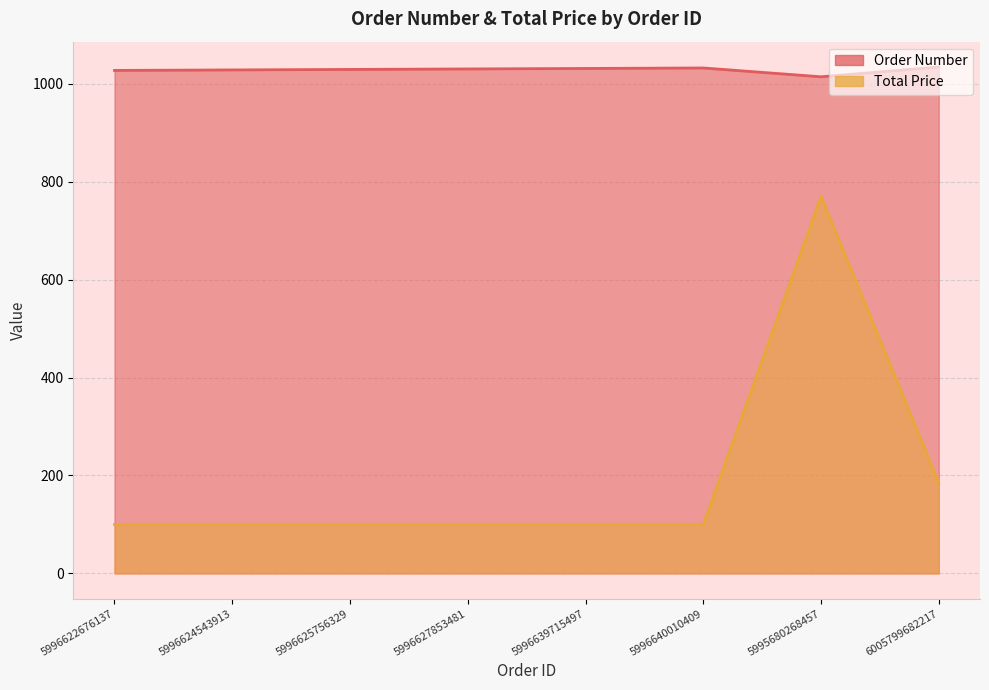

What is the sum of all Total Price values?

1555